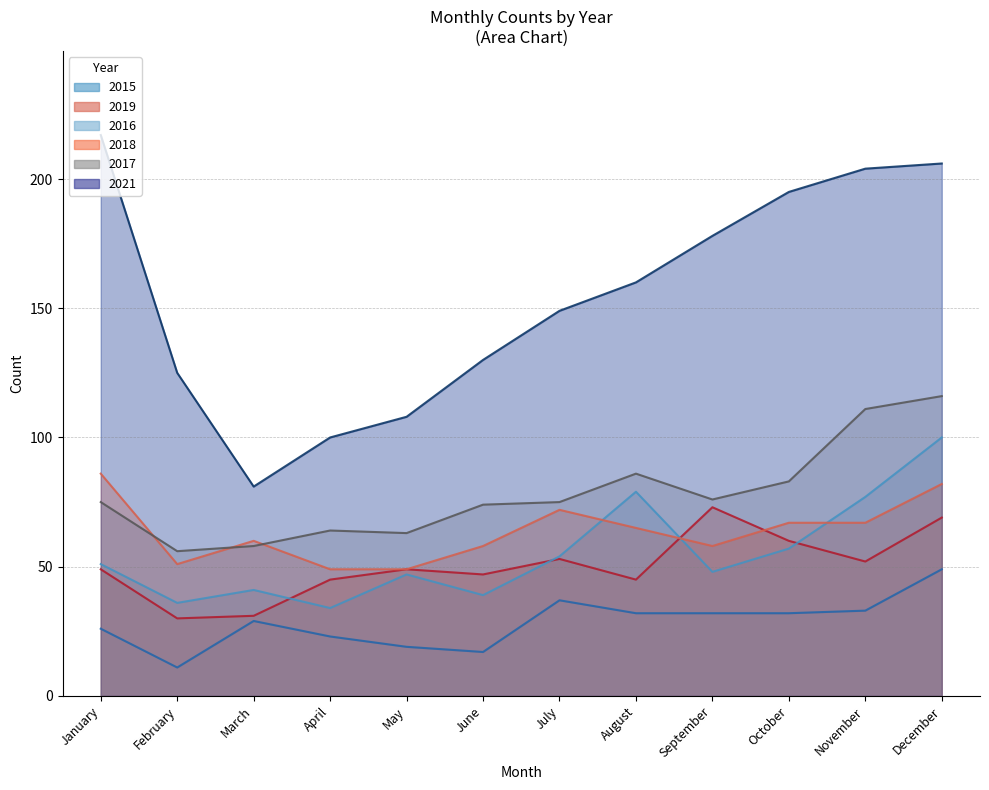

The value of 2019 at June is 47. True or false?

True